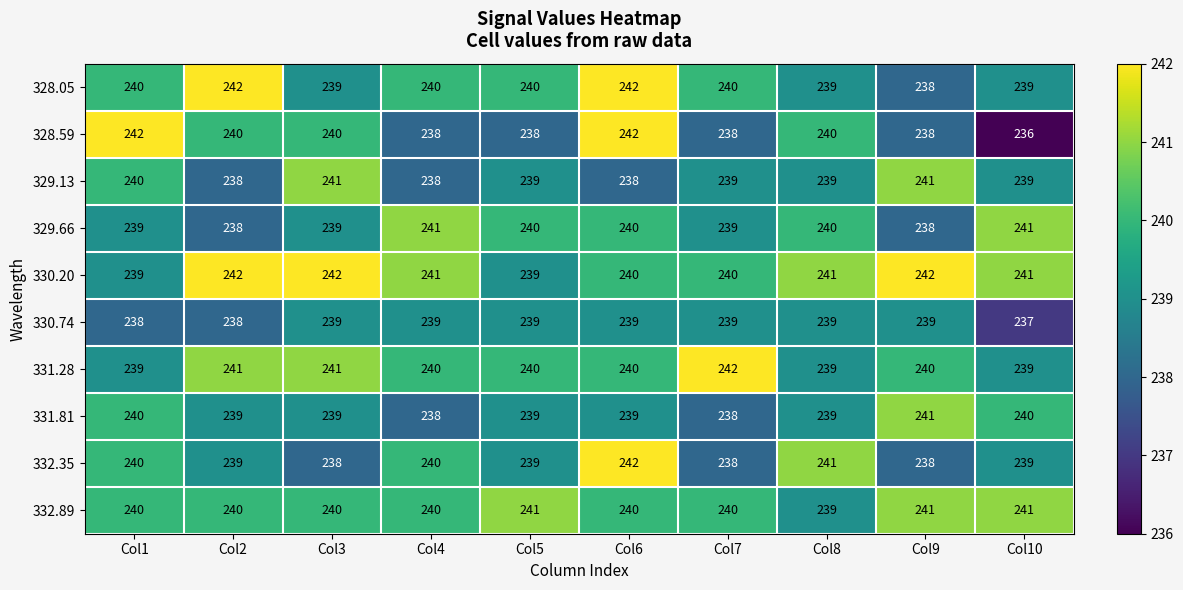

What is the sum of all 329.66 values?

2395